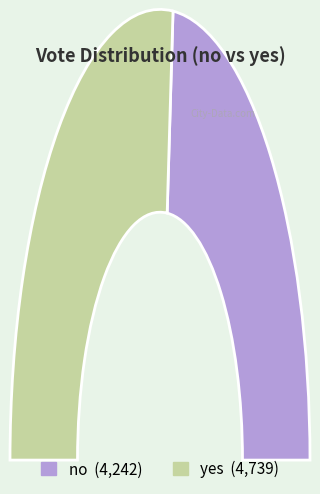

How many slices are in this pie chart?

2